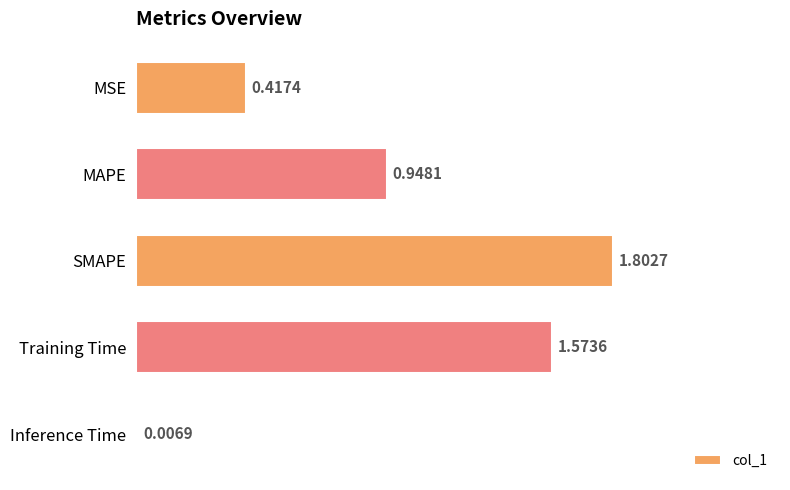

What is the greatest value displayed?

1.8